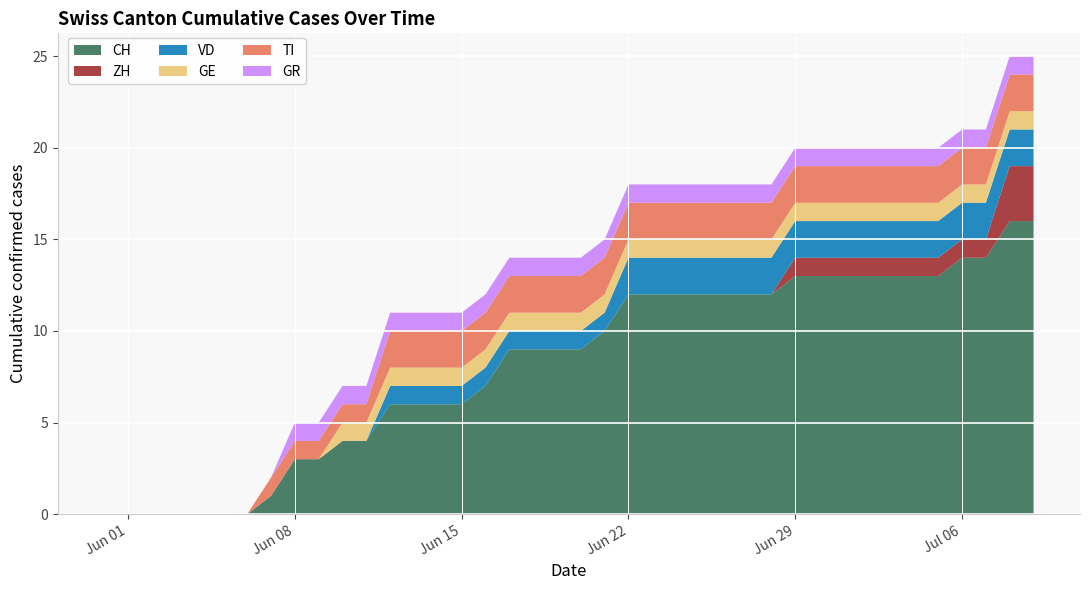

Reading right to left, extract all data points from this chart.

CH: 16	16	14	14	13	13	13	13	13	13	13	12	12	12	12	12	12	12	10	9	9	9	9	7	6	6	6	6	4	4	3	3	1	0	0	0	0	0	0	0
ZH: 3	3	1	1	1	1	1	1	1	1	1	0	0	0	0	0	0	0	0	0	0	0	0	0	0	0	0	0	0	0	0	0	0	0	0	0	0	0	0	0
VD: 2	2	2	2	2	2	2	2	2	2	2	2	2	2	2	2	2	2	1	1	1	1	1	1	1	1	1	1	0	0	0	0	0	0	0	0	0	0	0	0
GE: 1	1	1	1	1	1	1	1	1	1	1	1	1	1	1	1	1	1	1	1	1	1	1	1	1	1	1	1	1	1	0	0	0	0	0	0	0	0	0	0
TI: 2	2	2	2	2	2	2	2	2	2	2	2	2	2	2	2	2	2	2	2	2	2	2	2	2	2	2	2	1	1	1	1	1	0	0	0	0	0	0	0
GR: 1	1	1	1	1	1	1	1	1	1	1	1	1	1	1	1	1	1	1	1	1	1	1	1	1	1	1	1	1	1	1	1	0	0	0	0	0	0	0	0